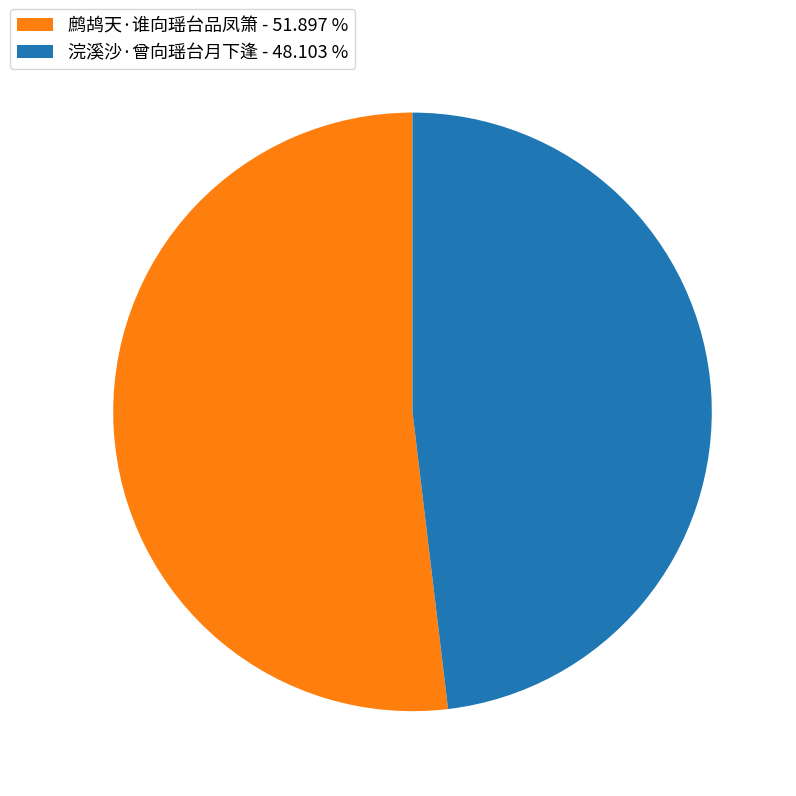

Does any single category account for the majority?

Yes